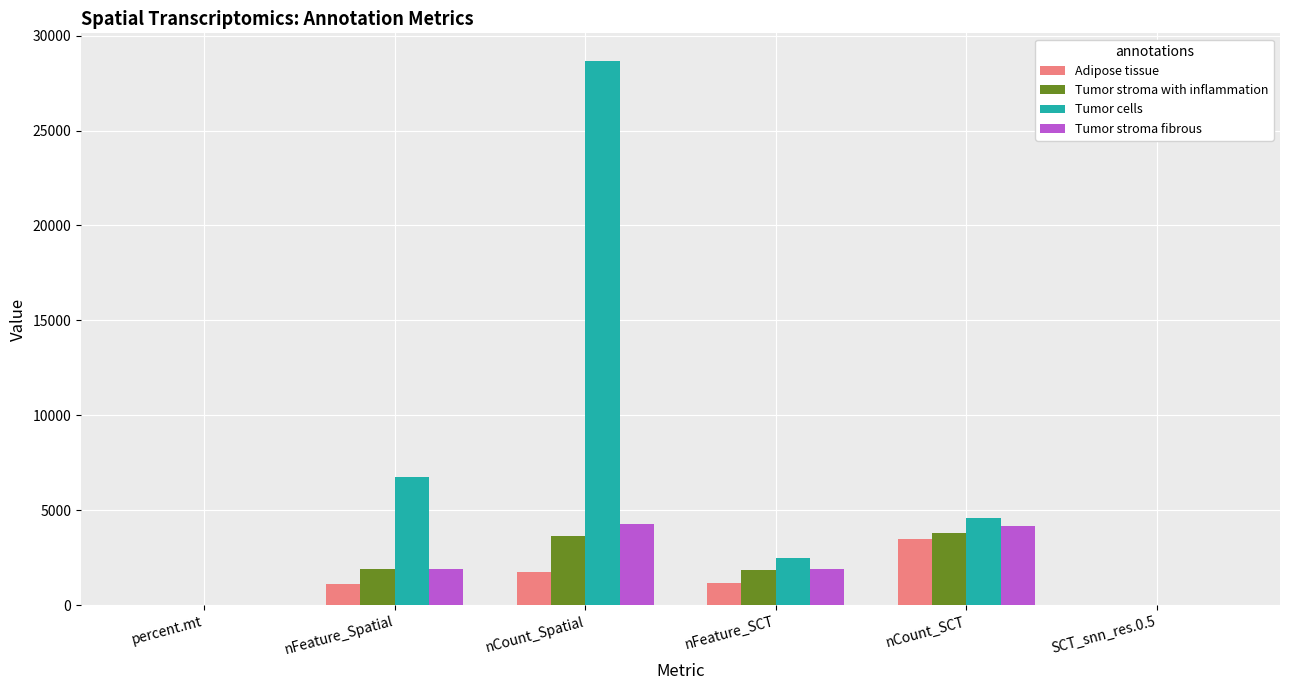

The Tumor stroma with inflammation series shows 3144.3 at nFeature_Spatial. True or false?

False